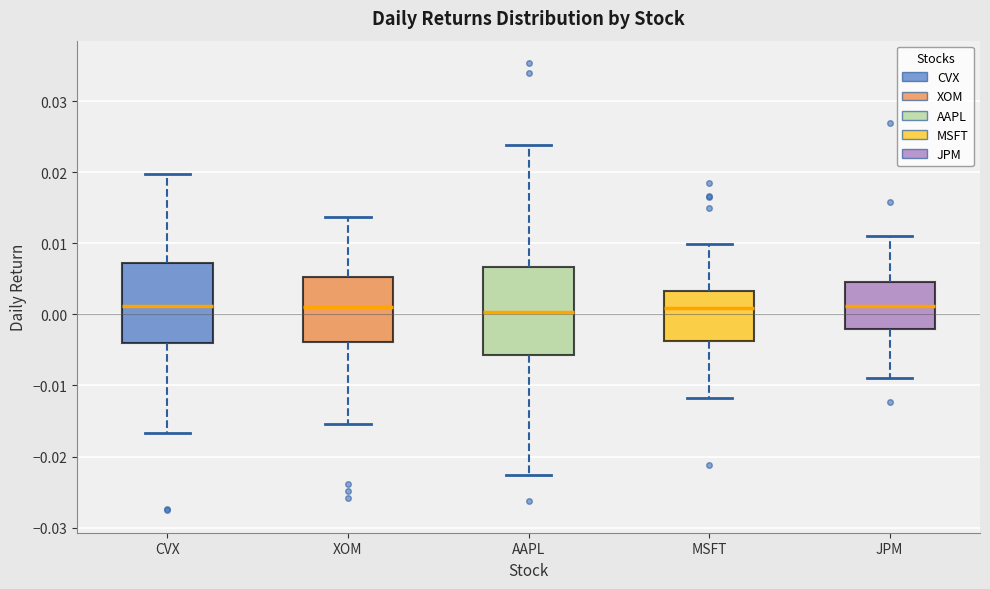

Reading left to right, read every box against the y-axis: the position of its median line, the range the box covers, and the ends of its whiskers. The values are not printed on the chart, so give them approximately, as read against the axis.

CVX: median 0.001, box -0.004 to 0.007, whiskers -0.017 to 0.020
XOM: median 0.001, box -0.004 to 0.005, whiskers -0.015 to 0.014
AAPL: median 0.000, box -0.006 to 0.007, whiskers -0.023 to 0.024
MSFT: median 0.001, box -0.004 to 0.003, whiskers -0.012 to 0.010
JPM: median 0.001, box -0.002 to 0.005, whiskers -0.009 to 0.011